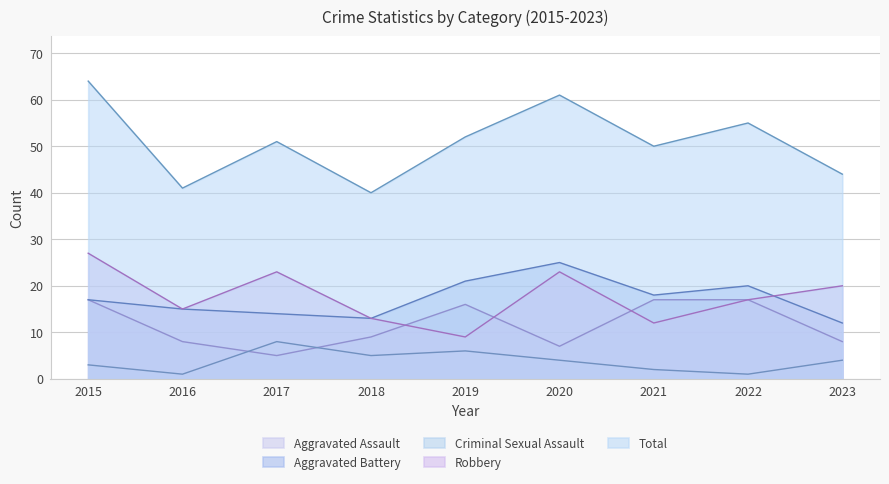

What is the average value of the Total series?

51